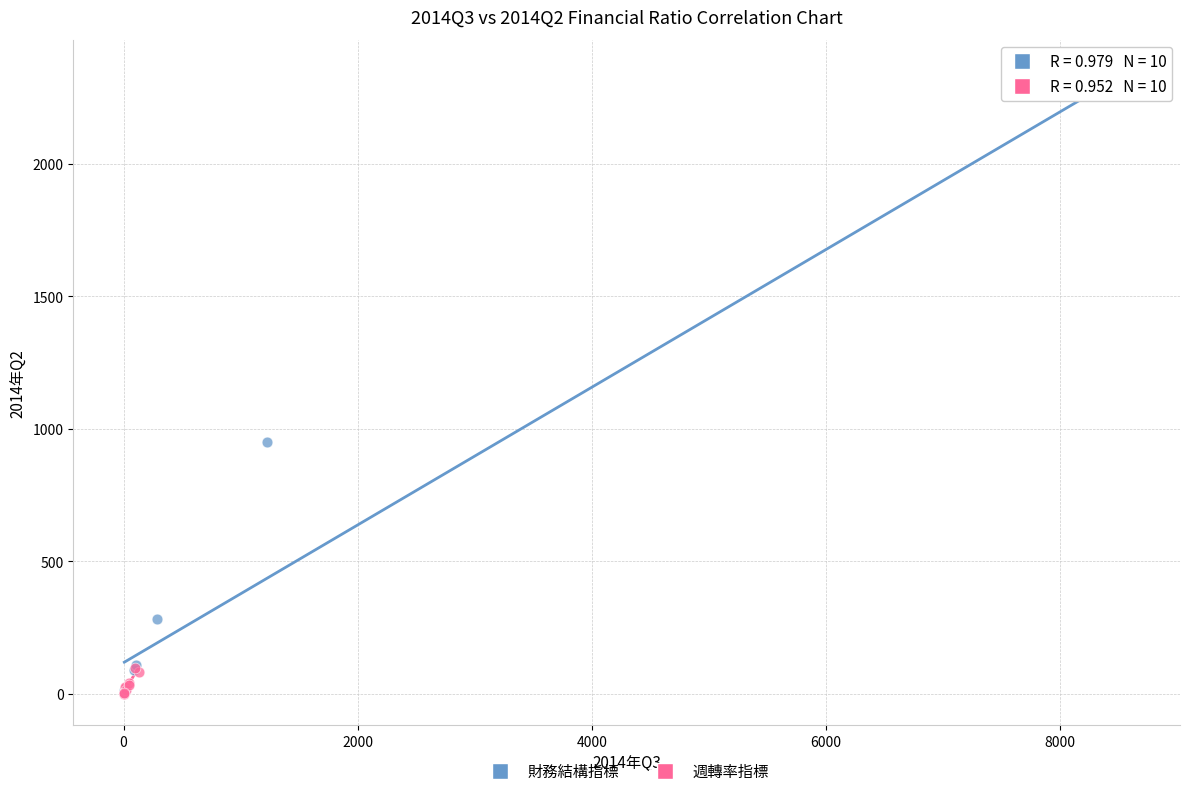

Which series has the widest spread of Y values?

財務結構指標